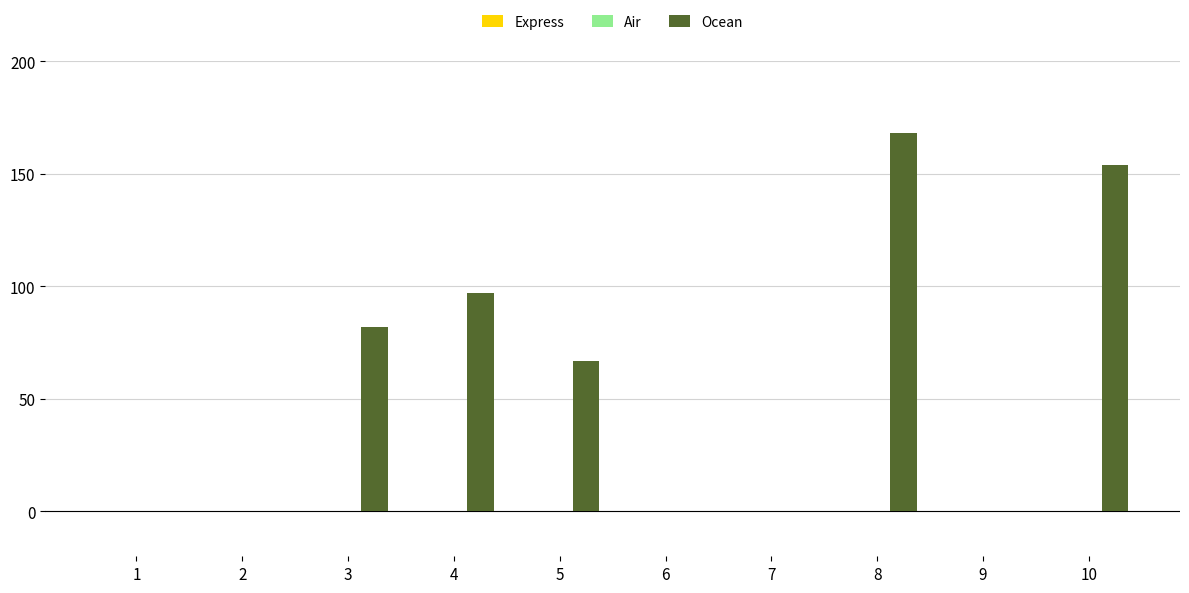

Reading right to left, transcribe all the data shown in this chart.

10=154	9=0	8=168	7=0	6=0	5=67	4=97	3=82	2=0	1=0